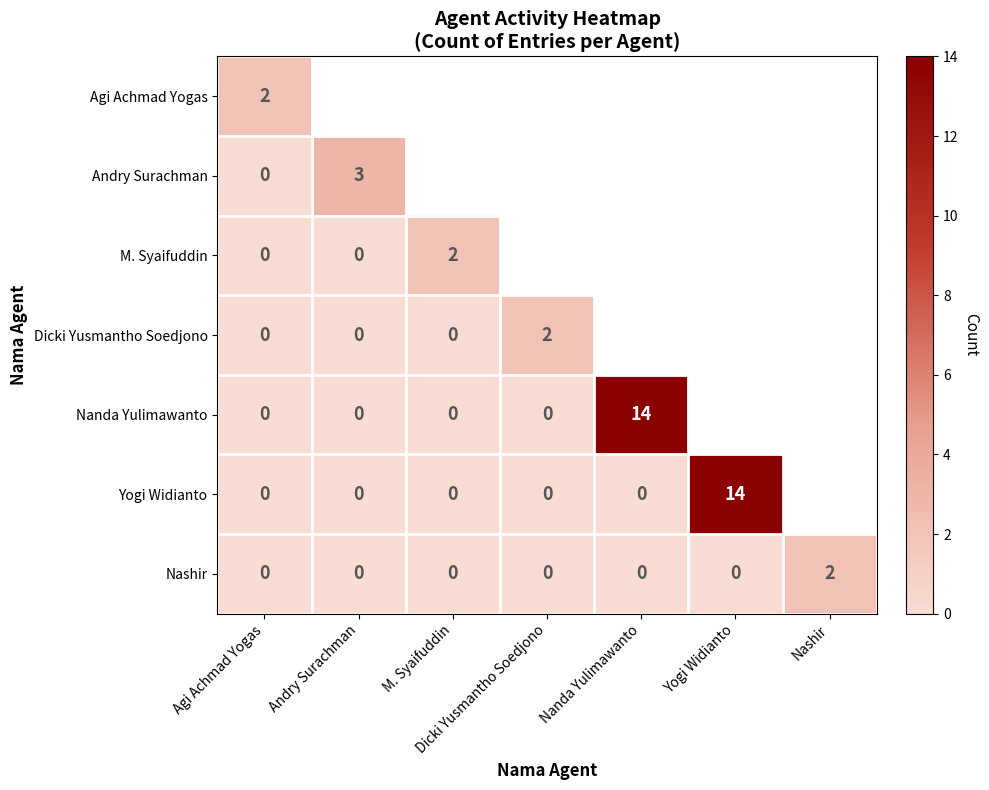

At which label does Nashir reach its peak?

Nashir